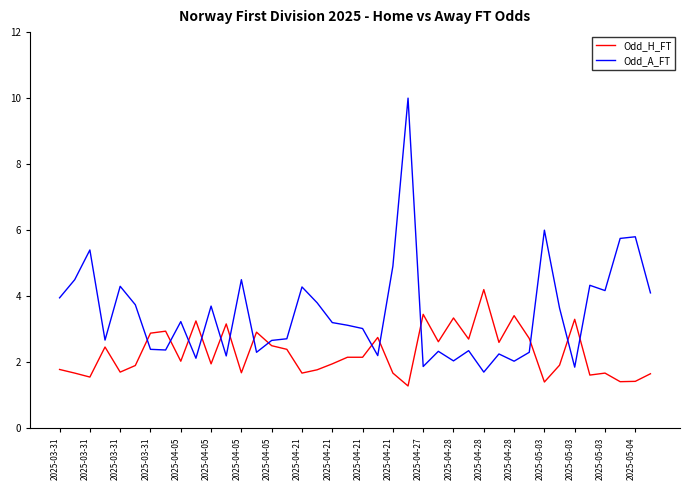

What is the difference between the maximum and minimum values in the Odd_H_FT series?

2.9